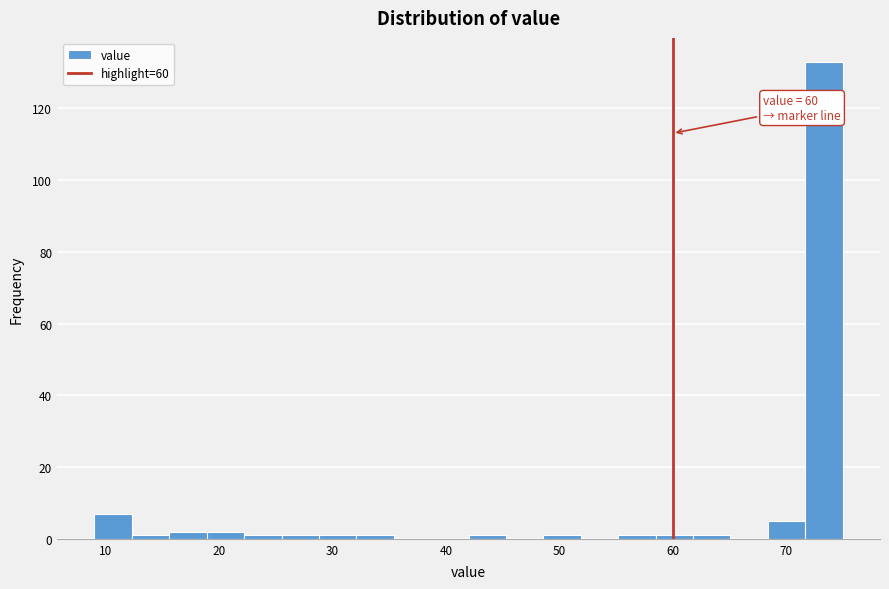

Read against the x-axis, roughly where is the centre of the tallest bar?

73